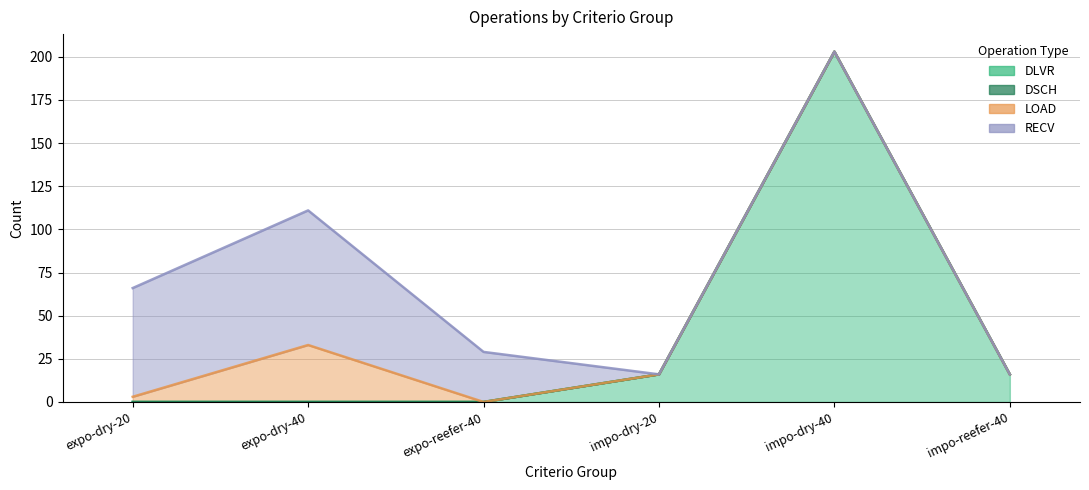

What is the total value across all series at expo-reefer-40?

29